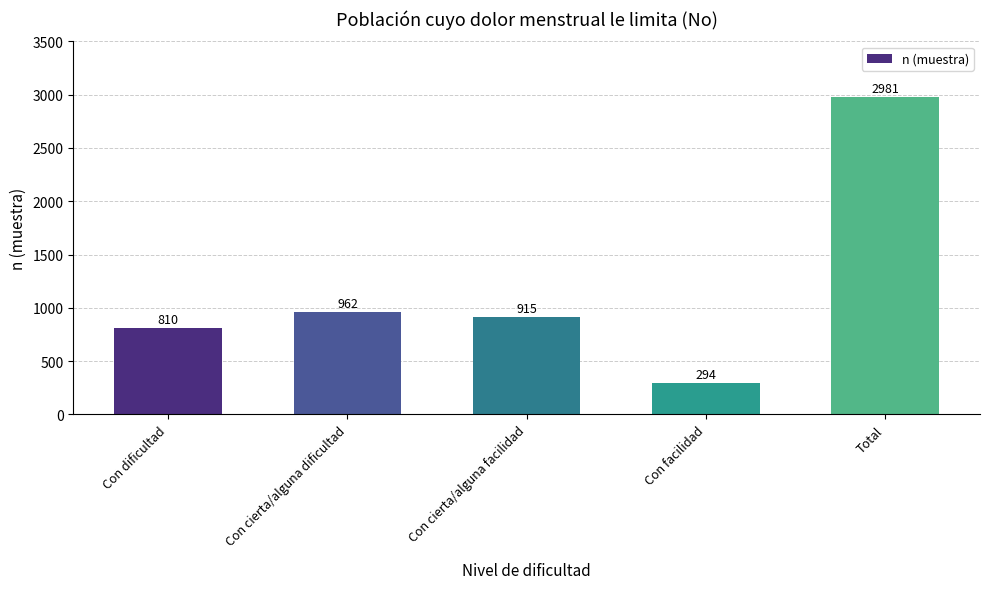

How many series are shown in this chart?

1